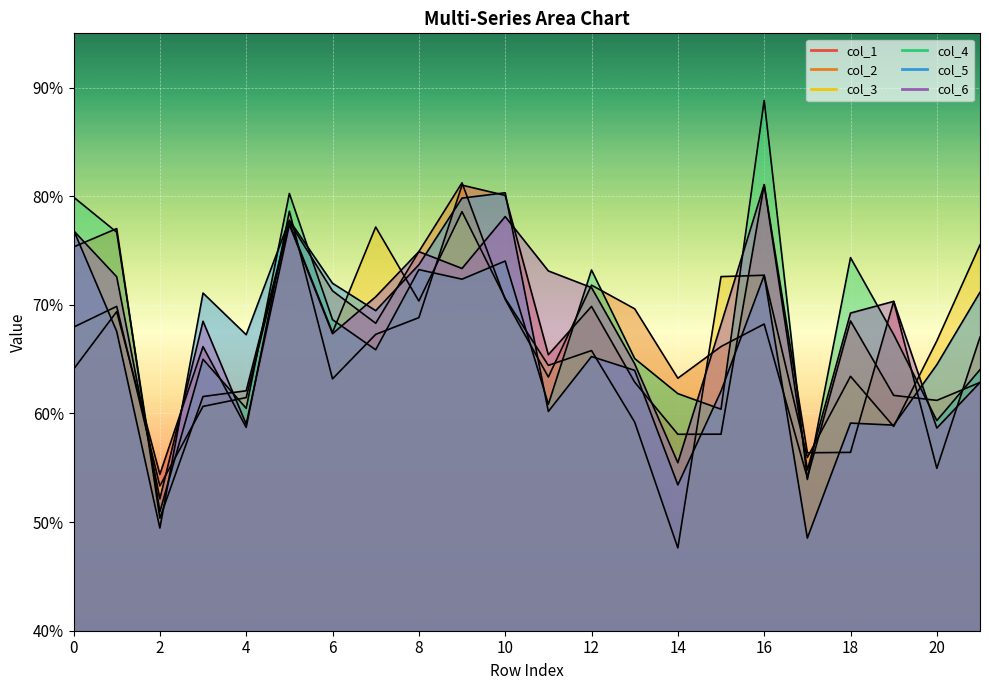

Count the number of data series in this chart.

6